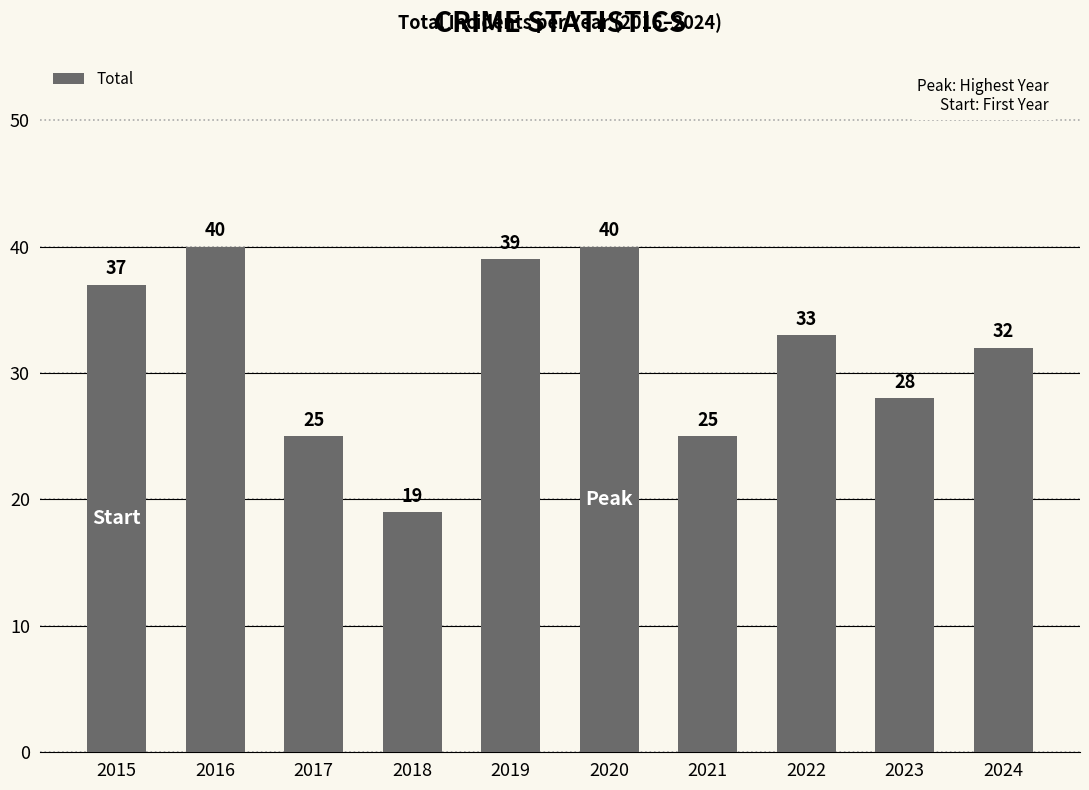

Is it true that the value at 2021 is 34?

False